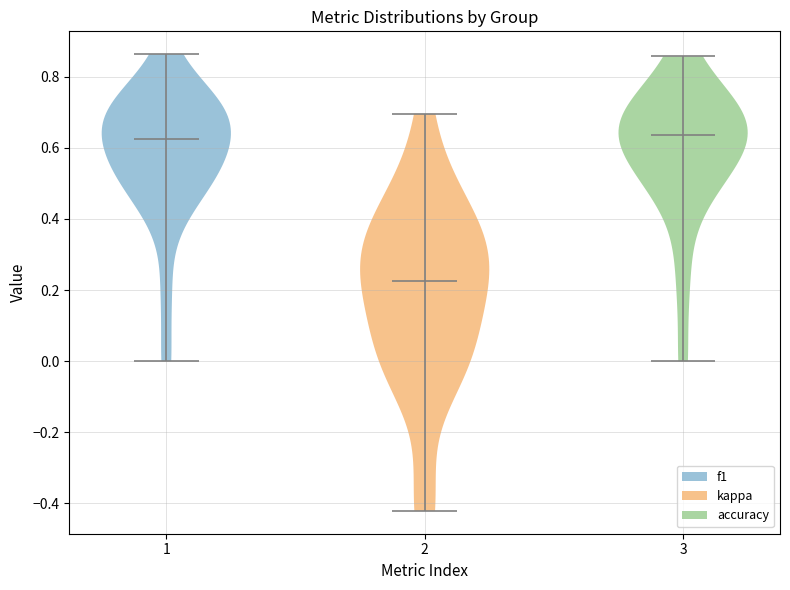

Reading left to right, read every violin against the y-axis: where its median line is, and the lowest and highest points it reaches. The values are not printed on the chart, so give them approximately, as read against the axis.

1: median line 0.62, lowest point 0.00, highest point 0.86
2: median line 0.22, lowest point -0.42, highest point 0.70
3: median line 0.64, lowest point 0.00, highest point 0.86